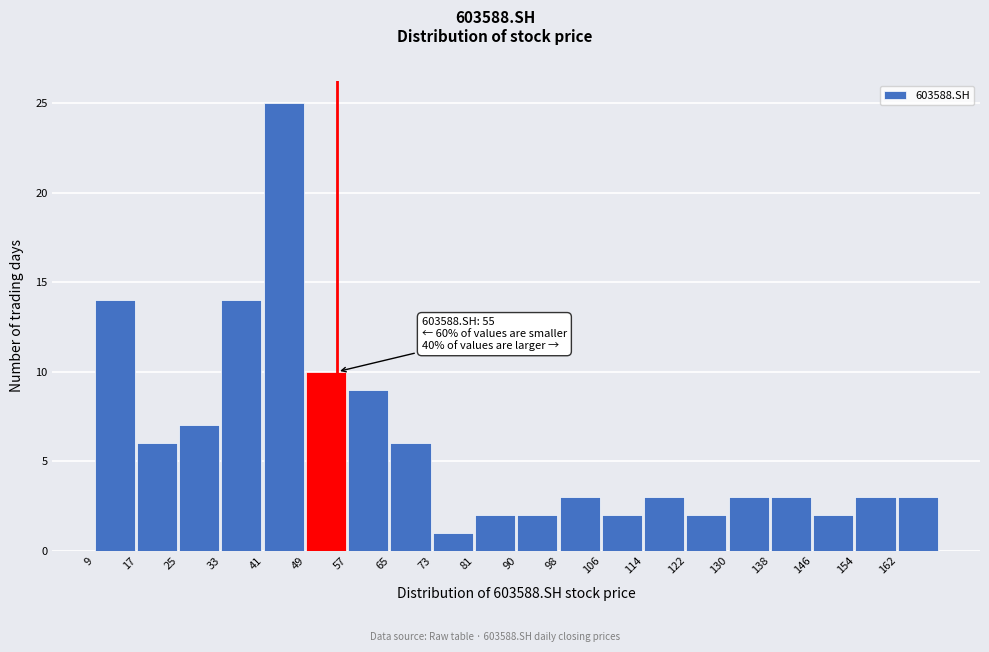

Over which range of the x-axis is the bar tallest?

41 to 49